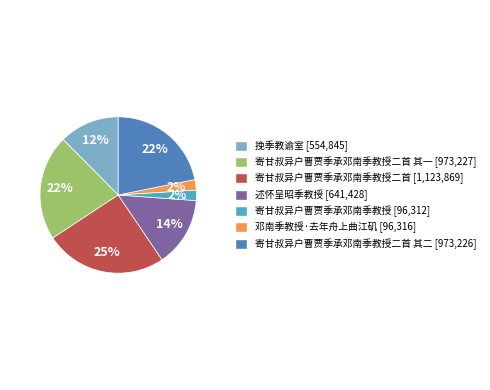

To the nearest percent, what is the difference between the largest and smallest slice percentages?

23%